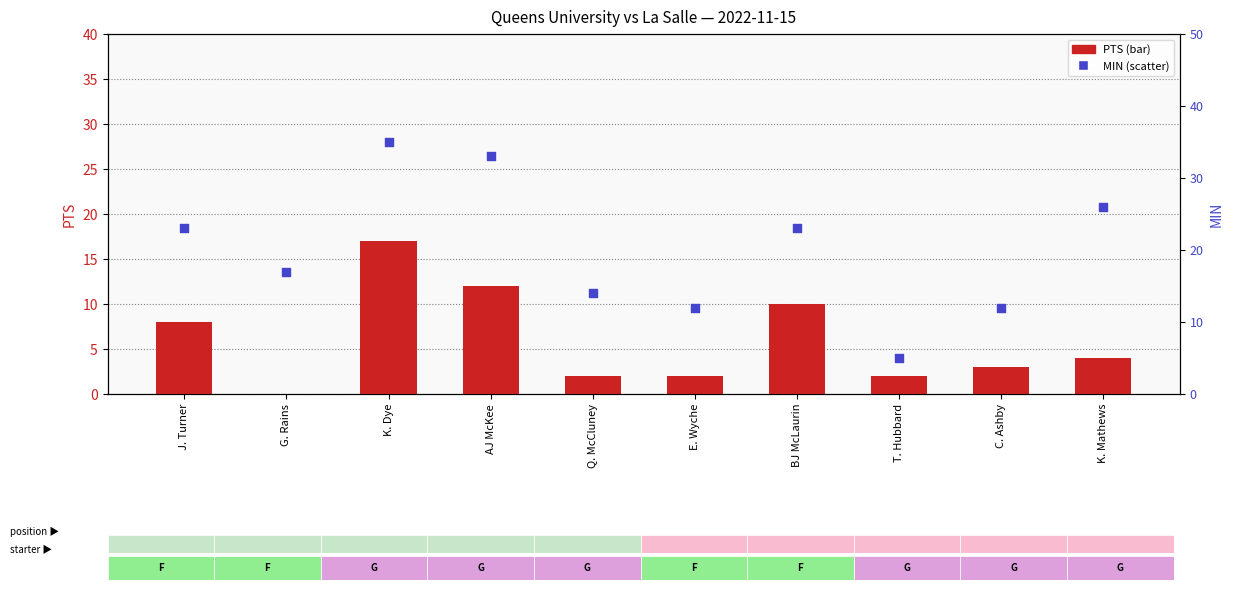

Which series has the largest Y range (max minus min)?

MIN